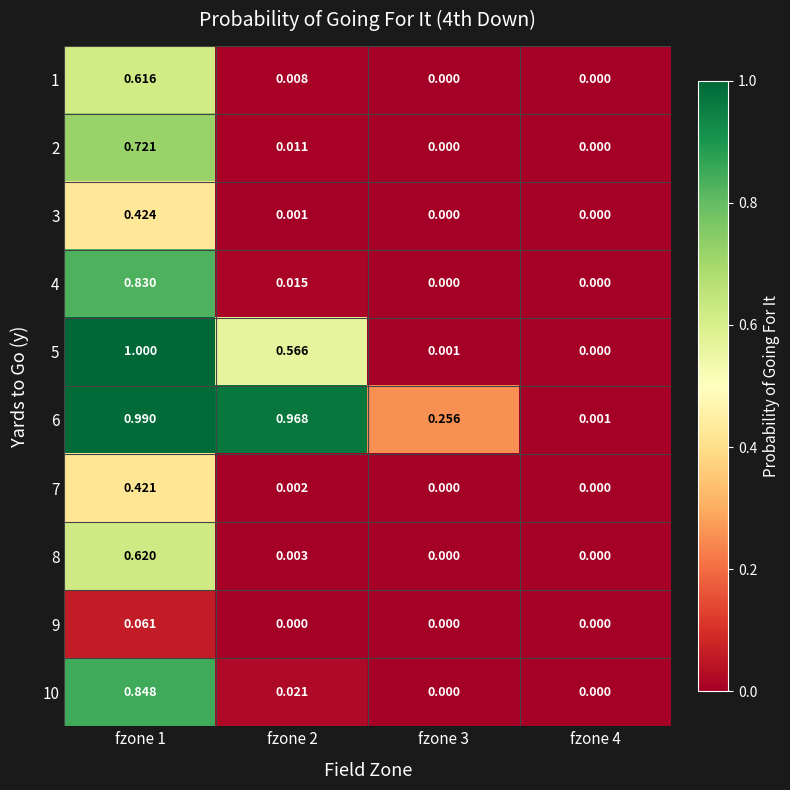

Is the value of 1 at fzone 1 greater than the value of 4 at fzone 3?

Yes